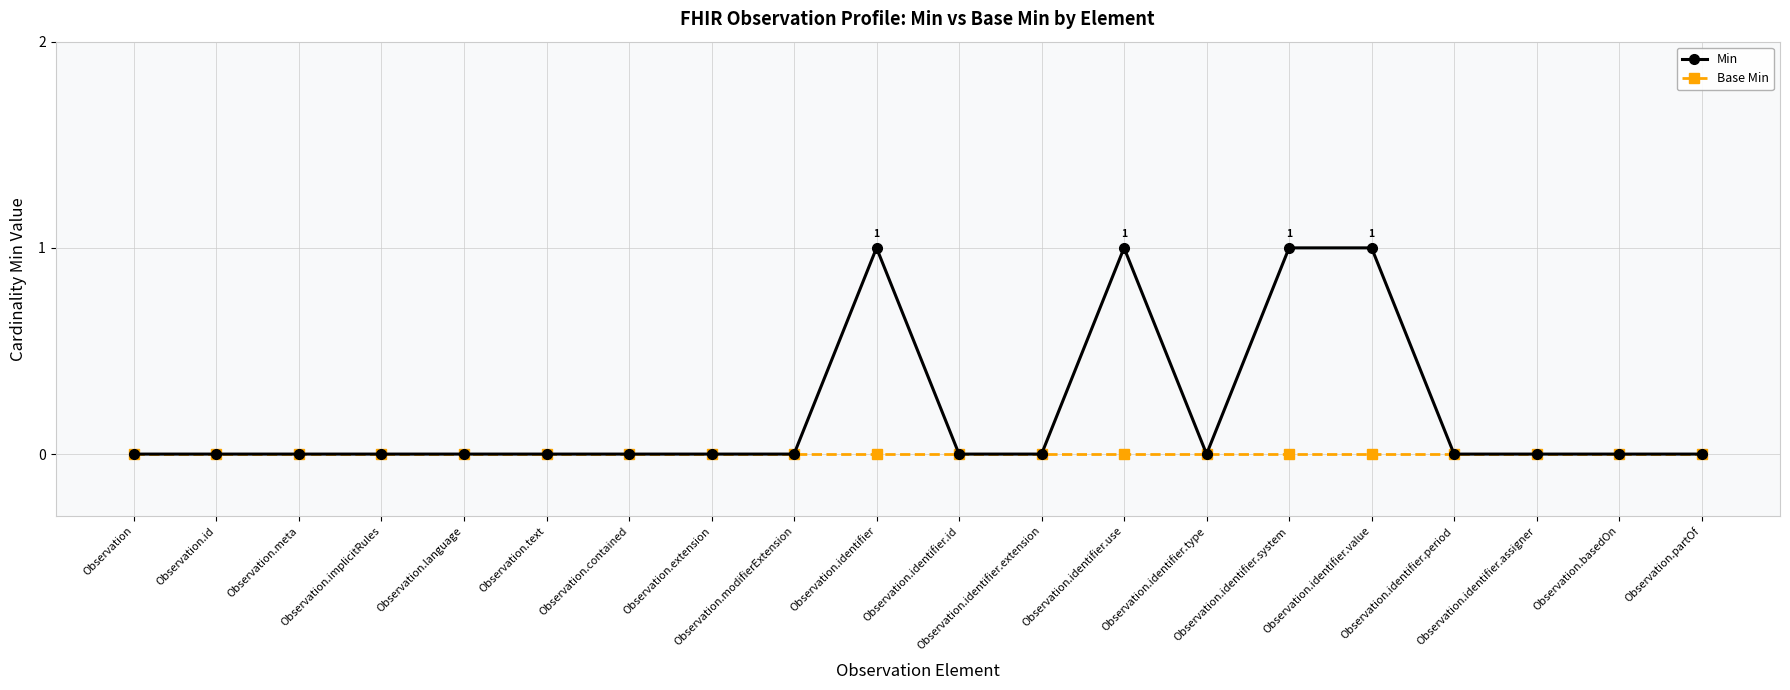

How many series are shown in this chart?

2